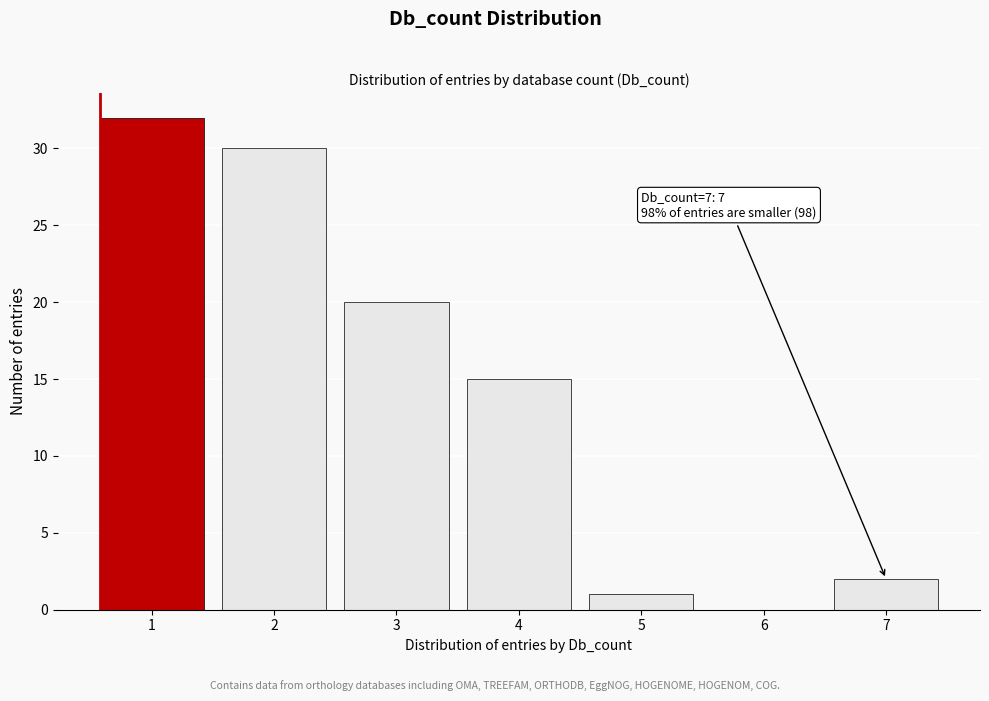

Reading left to right, list all the values displayed in this chart.

1=32	2=30	3=20	4=15	5=1	6=0	7=2